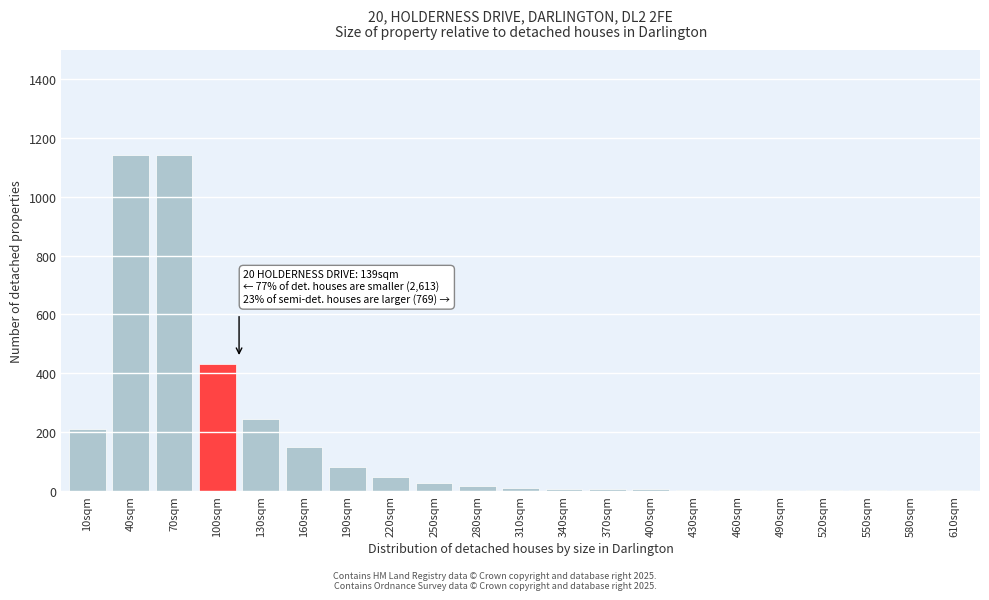

At which label is the value closest to 572?

100sqm